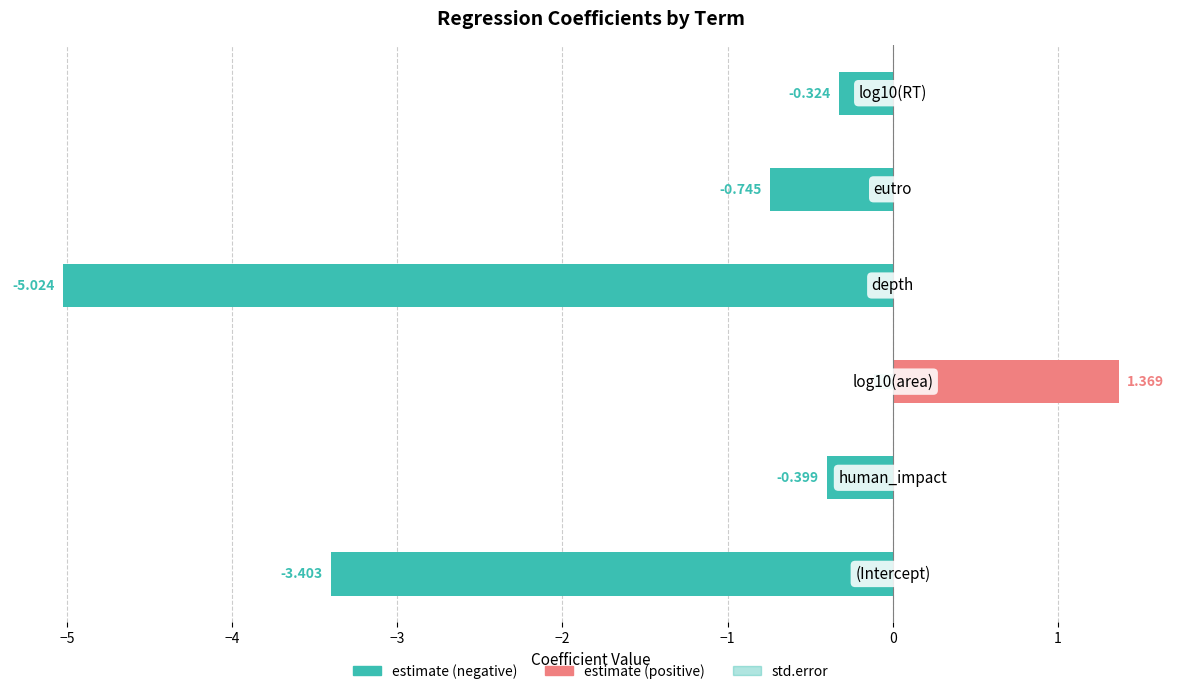

Which series changed the most between −6 and −4?

estimate (negative)